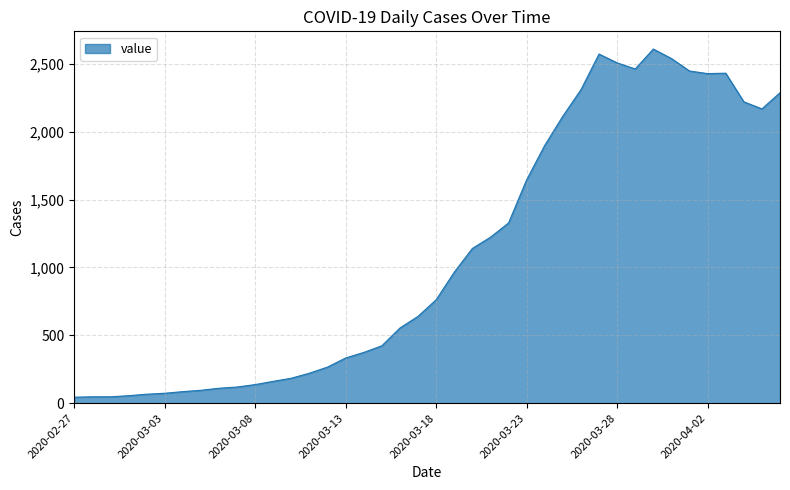

What is the difference between the maximum and minimum values?

2566